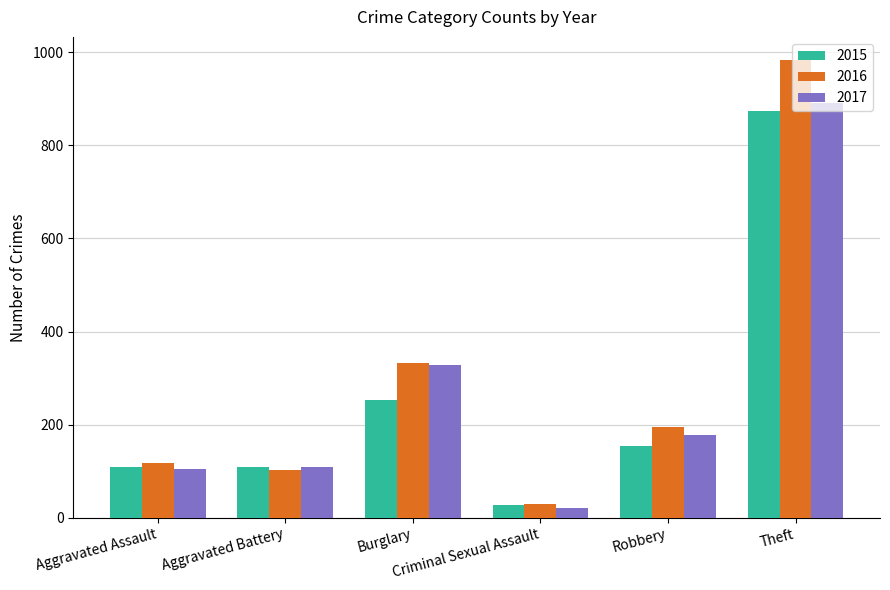

How many bars are there in total?

18